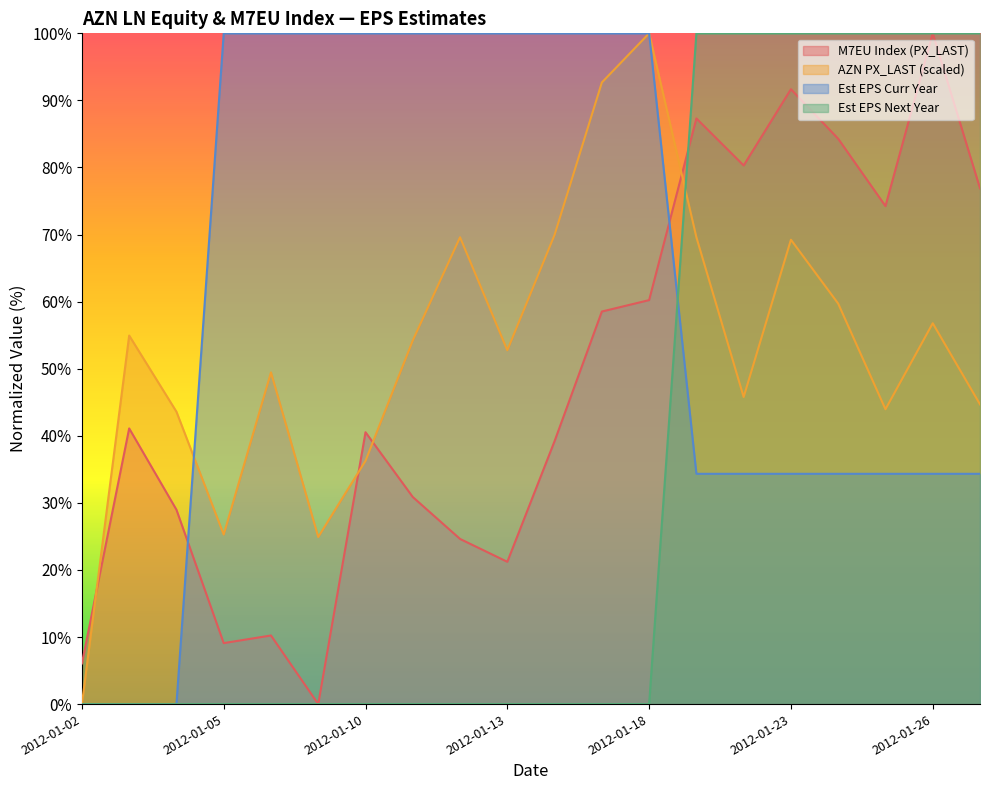

At 2012-01-23, list the series in order from largest to smallest.

Est EPS Next Year, M7EU Index (PX_LAST), AZN PX_LAST (scaled), Est EPS Curr Year